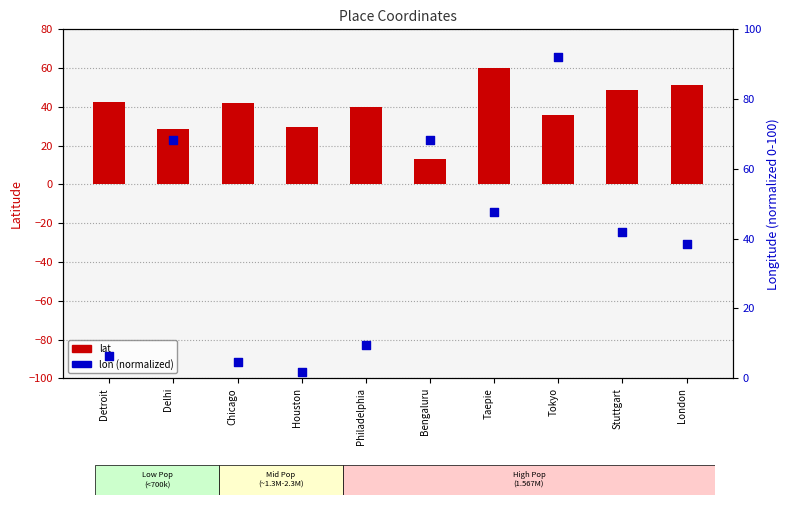

Is the value of lat at Chicago greater than the value of lon (normalized) at Tokyo?

No